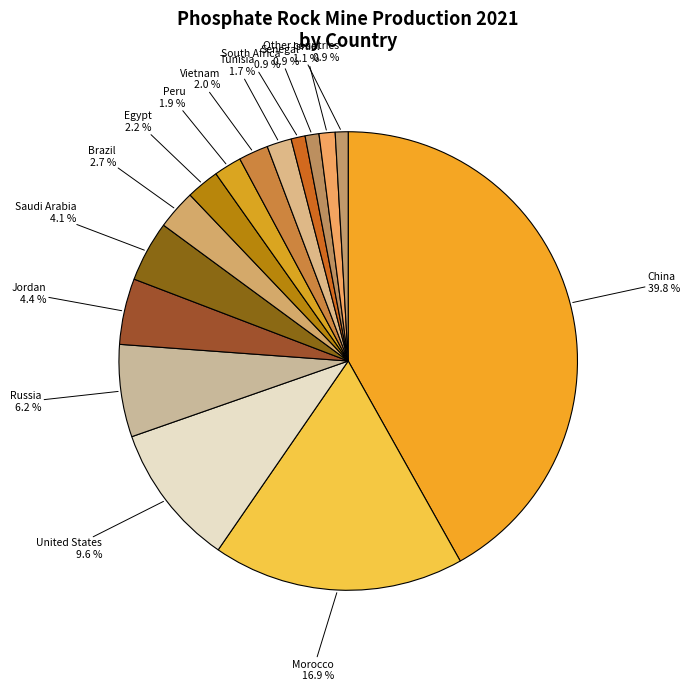

Which slice is the smallest?

Other countries